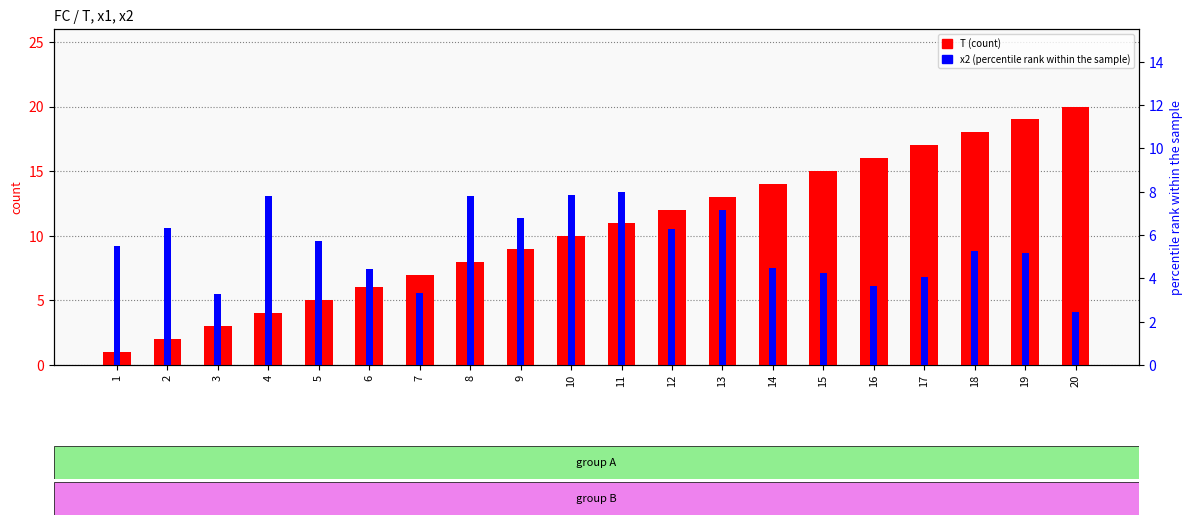

How many bars are there in each group?

2